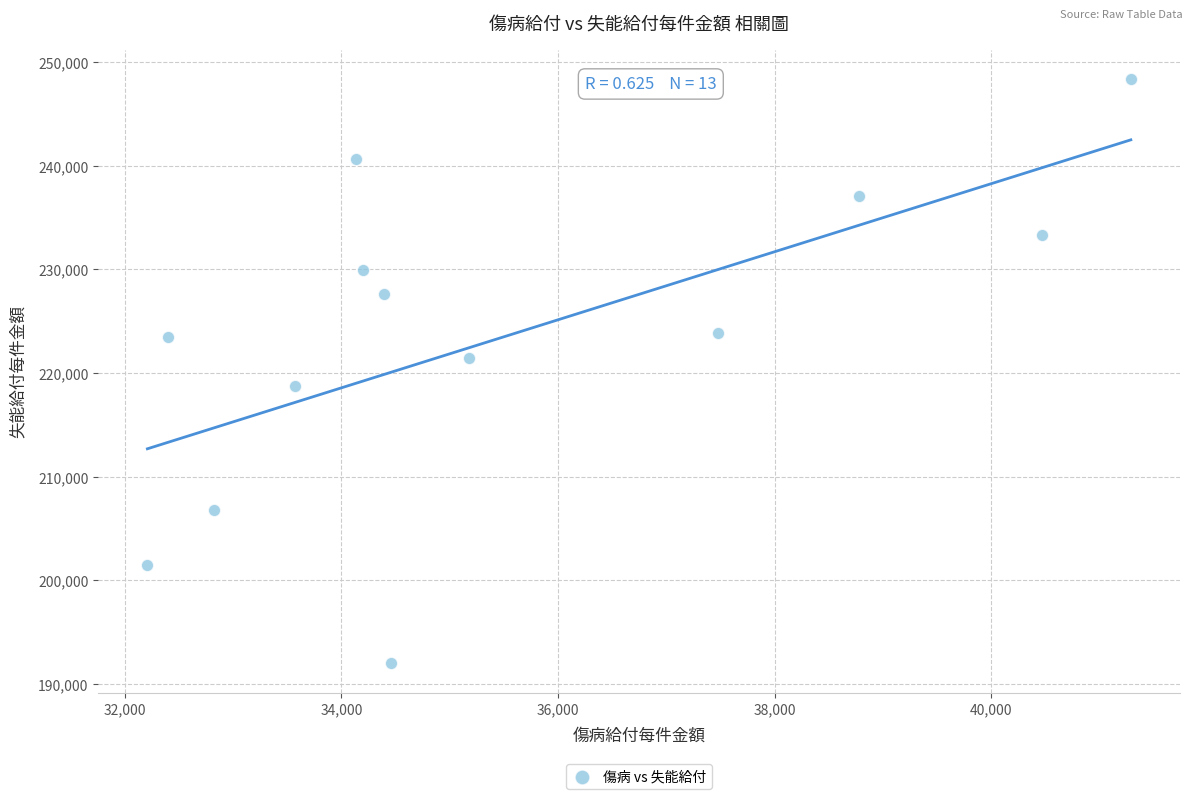

What is the range of X values (max minus min)?

9079.2